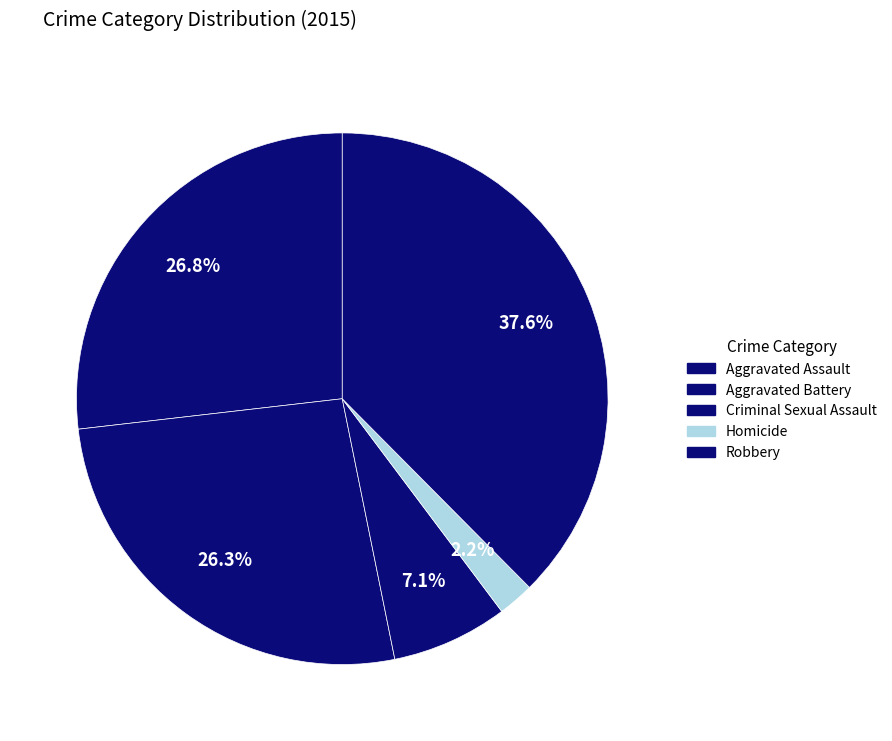

Is there a majority slice in this chart?

No